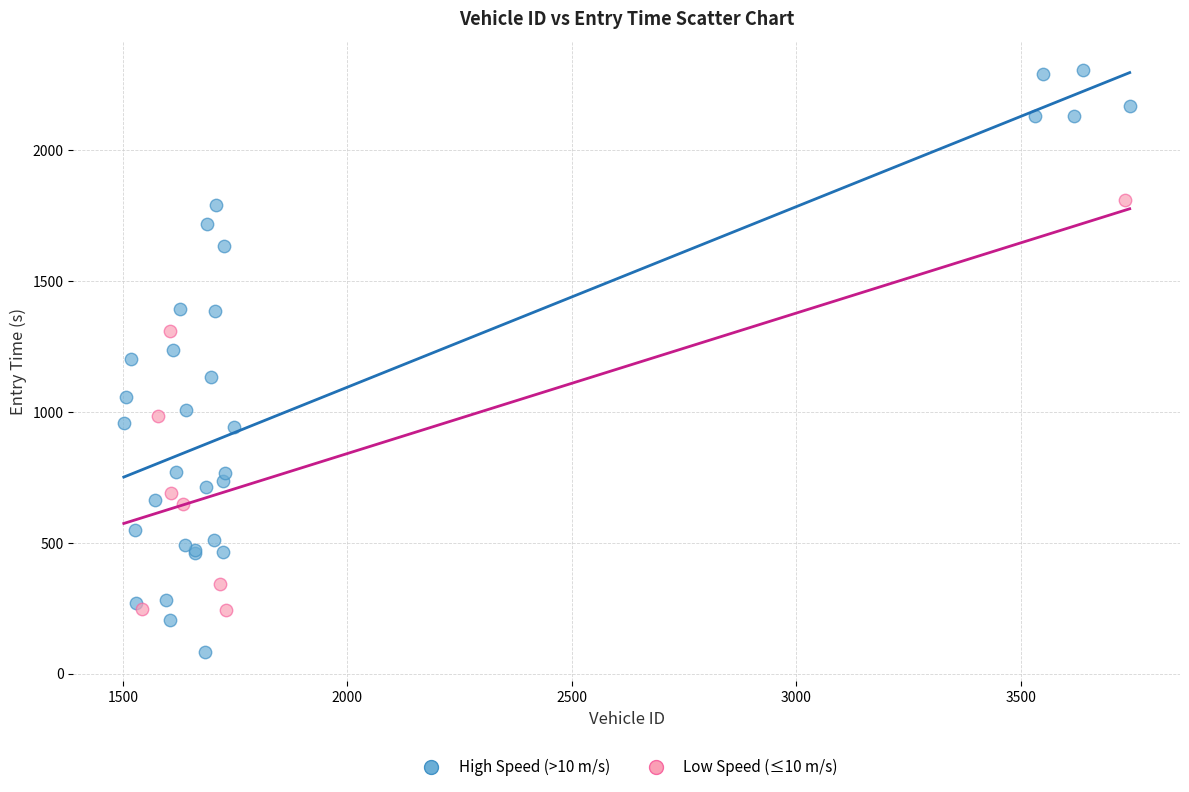

Which series contains the highest Y value?

High Speed (>10 m/s)